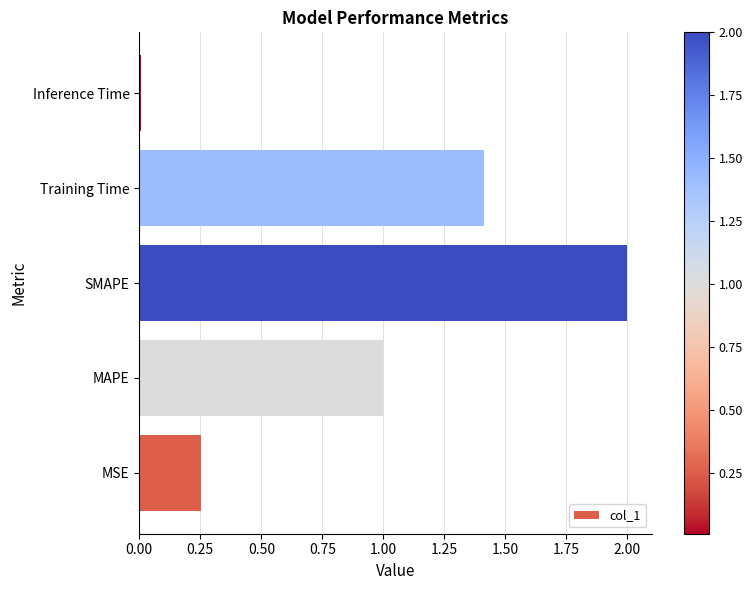

Rank the categories by value from lowest to highest.

Inference Time, MSE, MAPE, Training Time, SMAPE